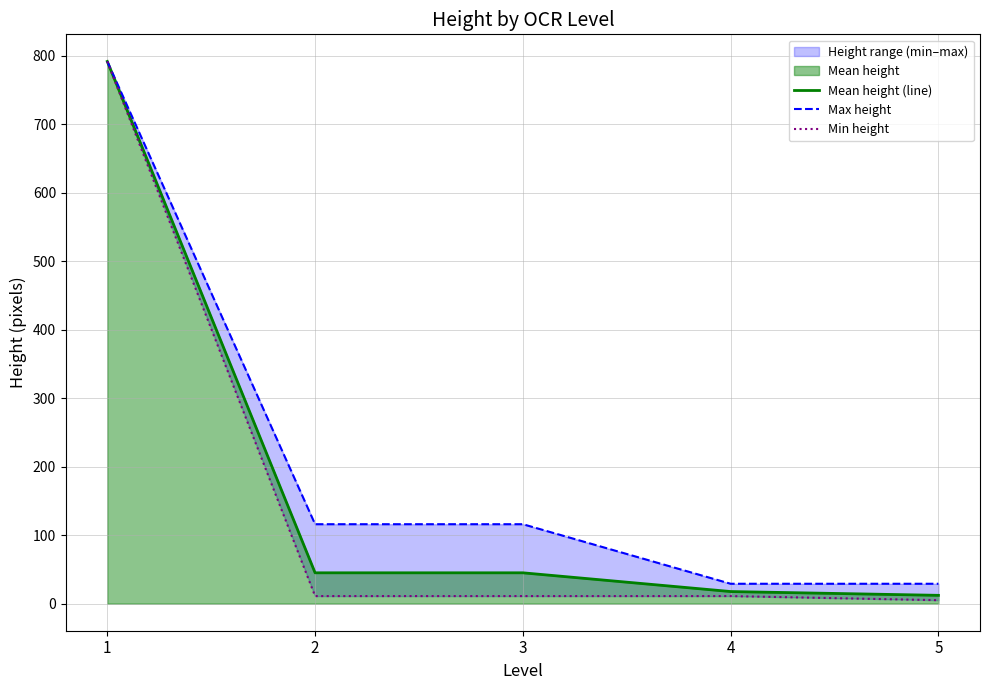

Reading left to right, transcribe all the data shown in this chart.

Mean height (line): 1=792.0	2=45.0	3=45.0	4=17.6	5=12.1
Max height: 1=792.0	2=116.0	3=116.0	4=29.0	5=29.0
Min height: 1=792.0	2=11.0	3=11.0	4=11.0	5=5.0